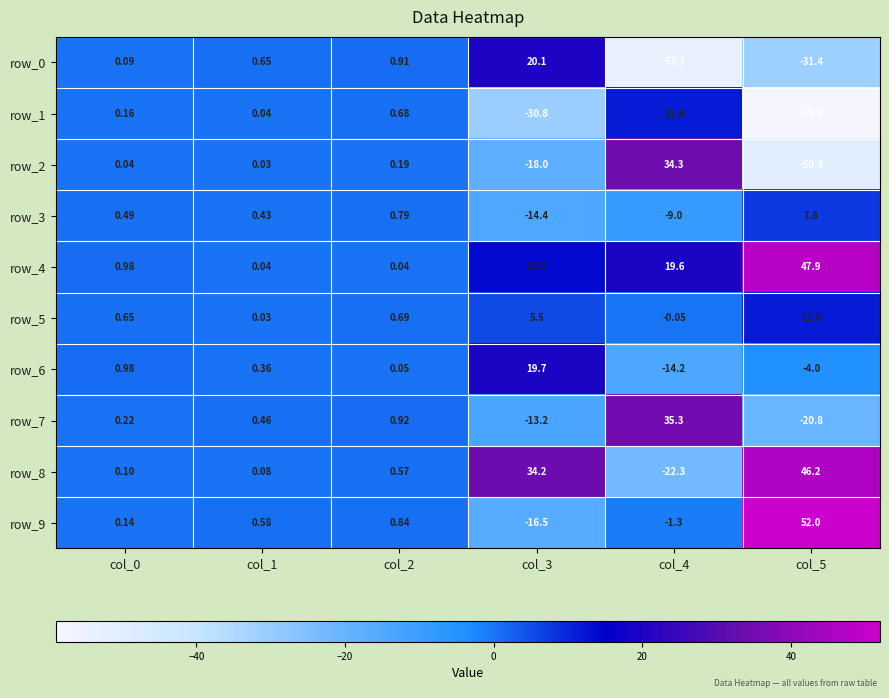

Is the value of row_0 at col_5 greater than the value of row_9 at col_5?

No